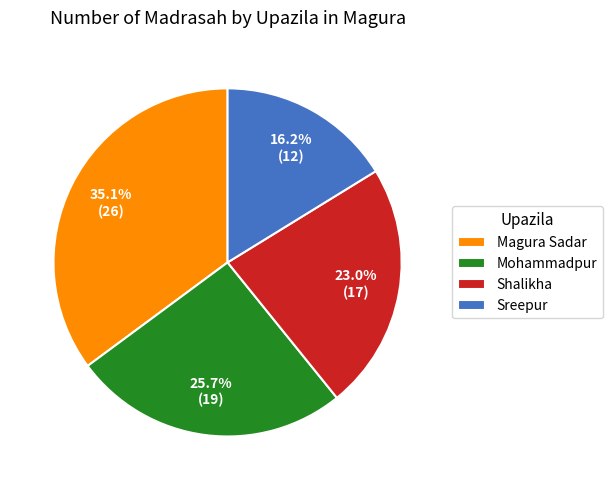

Does any single category account for the majority?

No